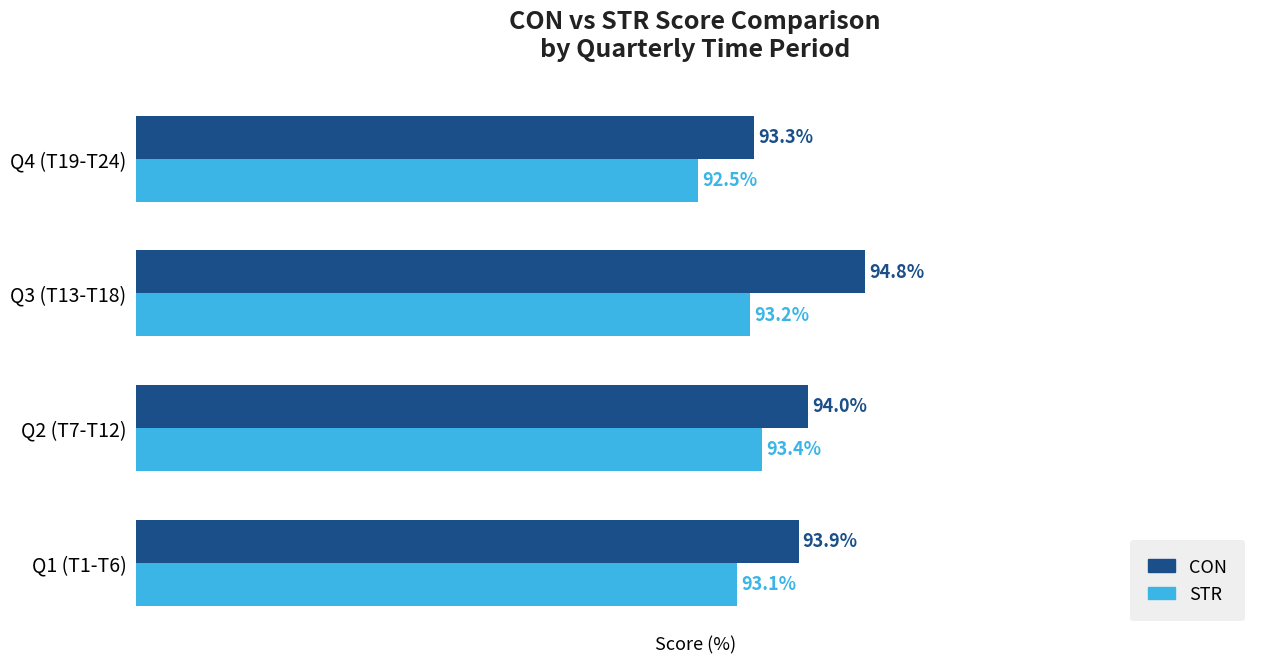

Which series changed the most between Q3 (T13-T18) and Q4 (T19-T24)?

CON